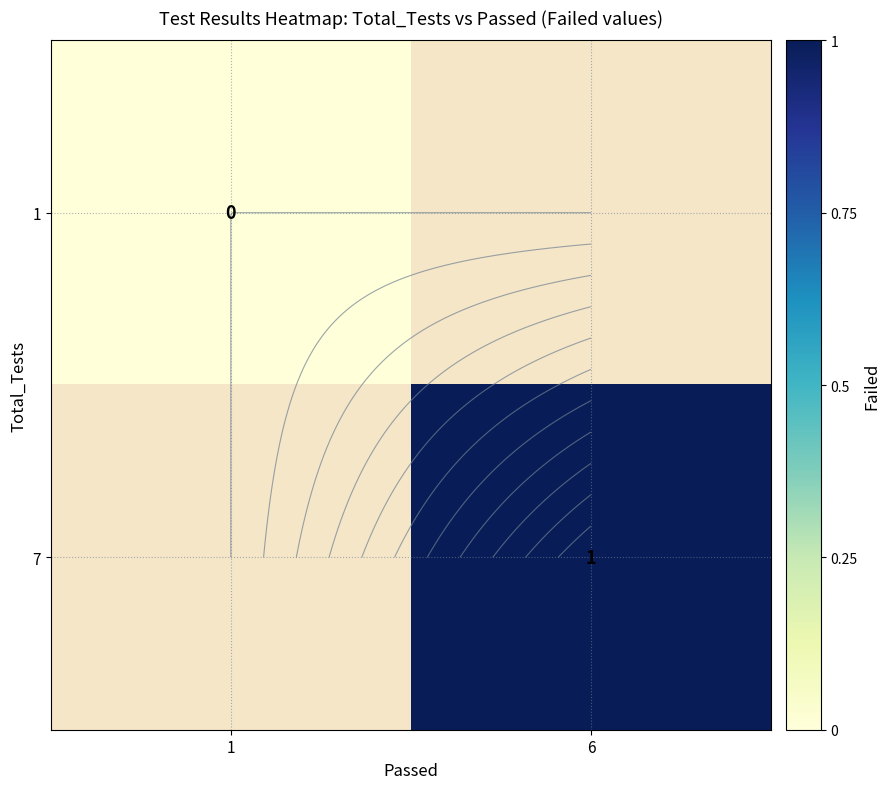

How many values in 7 are above zero?

1